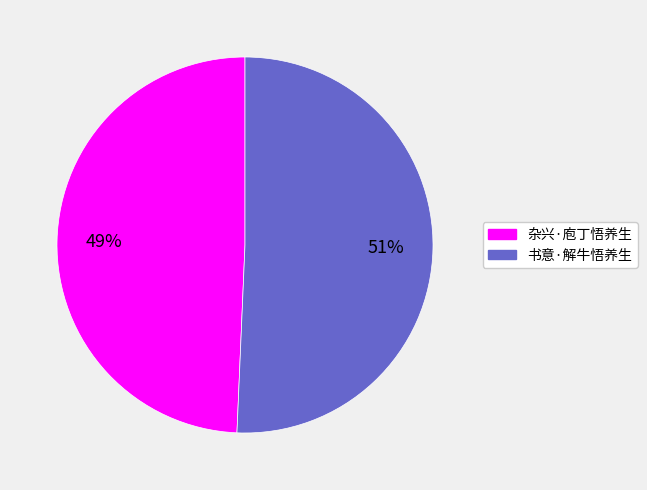

What is the ratio of the value at 书意·解牛悟养生 to the value at 杂兴·庖丁悟养生?

1.0